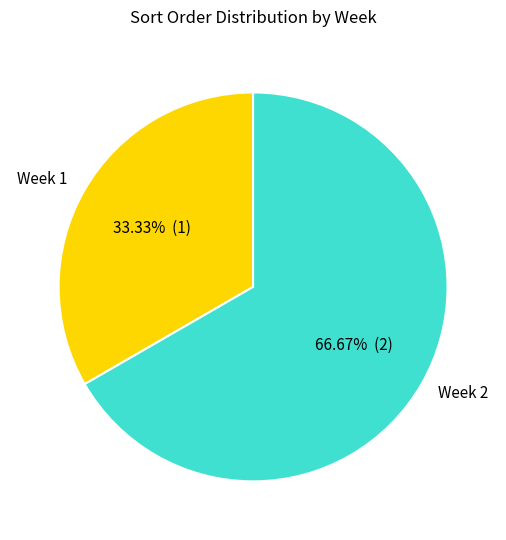

The Week 2 slice represents 81% of the pie. True or false?

False